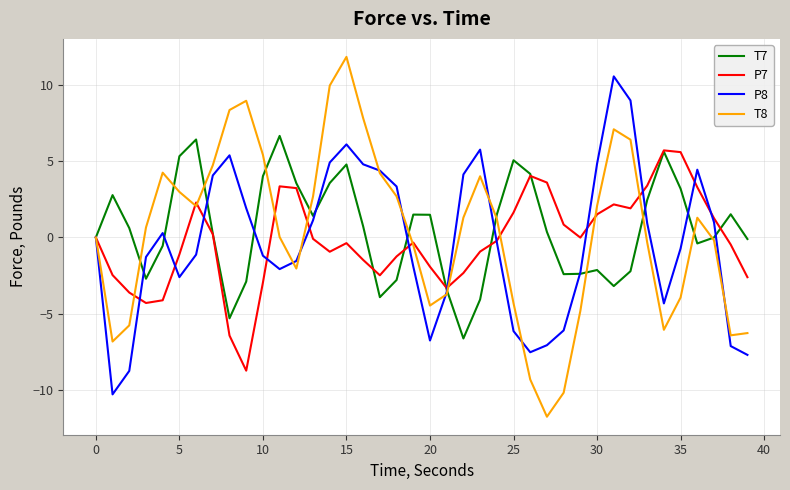

True or false: P8 and T8 cross at least once.

True